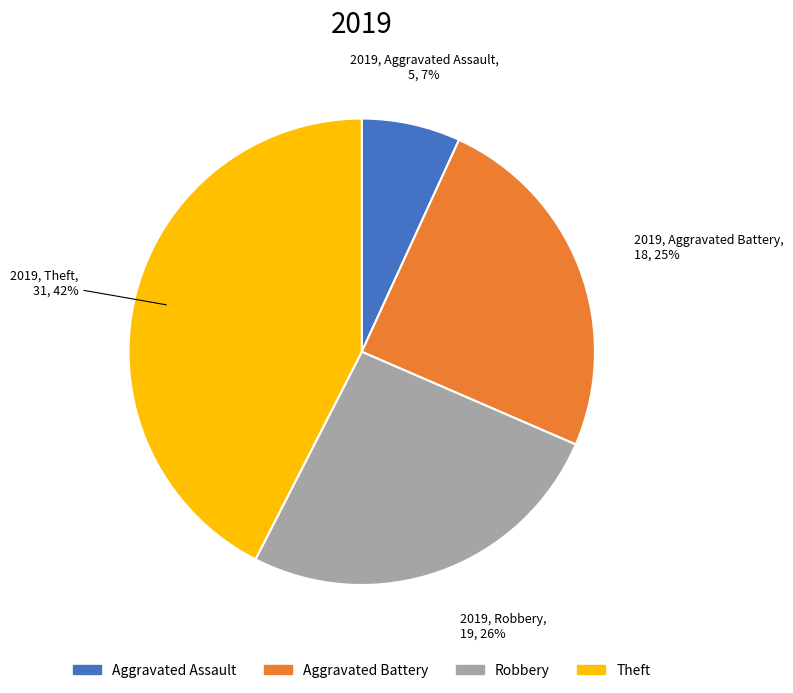

What is the largest slice in the pie chart?

Theft